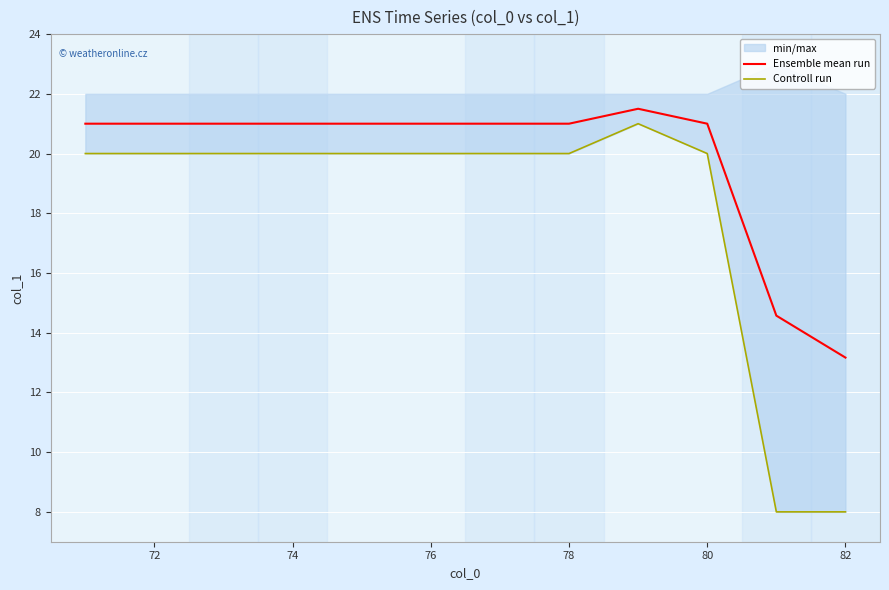

Which category has the lowest value in the Ensemble mean run series?

82